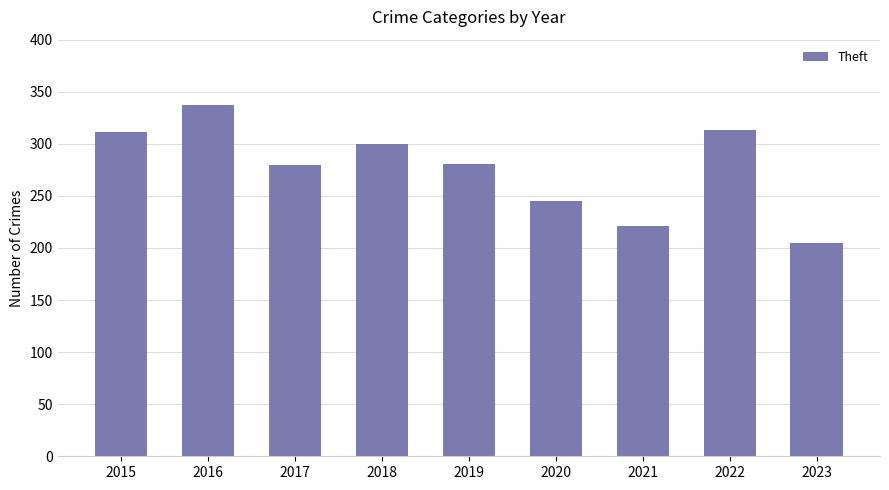

What is the ratio of the value at 2021 to the value at 2019?

0.8